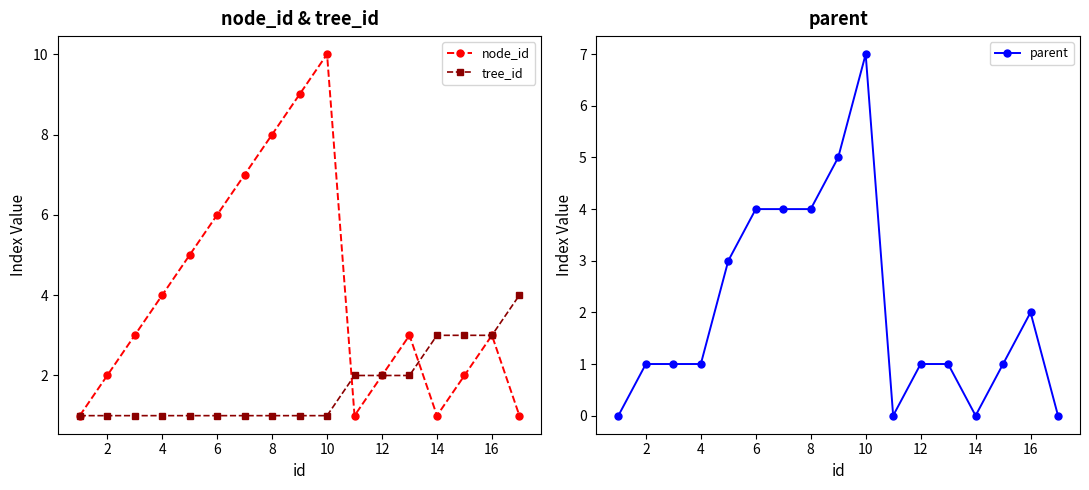

Reading right to left, extract all data points from this chart.

node_id: 1	3	2	1	3	2	1	10	9	8	7	6	5	4	3	2	1
tree_id: 4	3	3	3	2	2	2	1	1	1	1	1	1	1	1	1	1
parent: 0	2	1	0	1	1	0	7	5	4	4	4	3	1	1	1	0